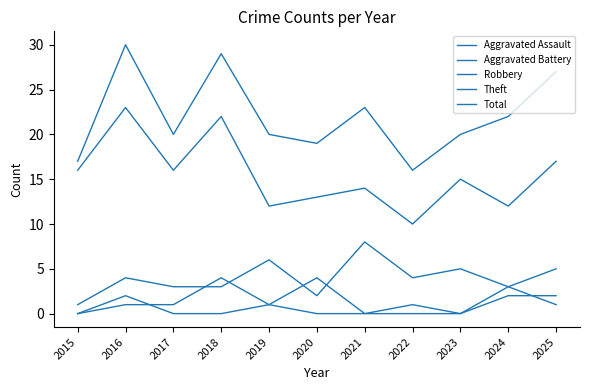

Is this an area chart (filled region under the line)?

No